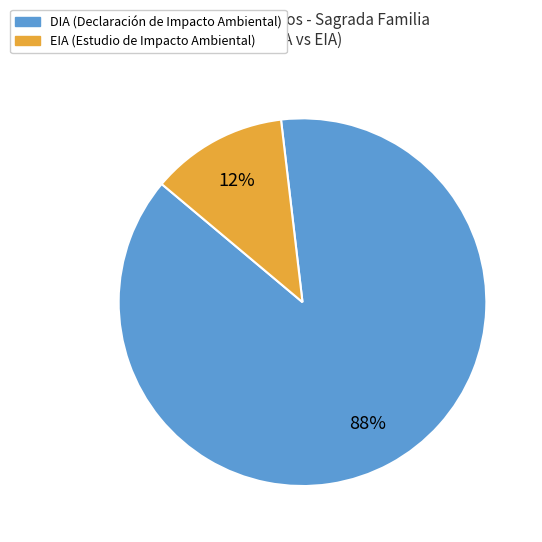

What is the largest slice in the pie chart?

DIA